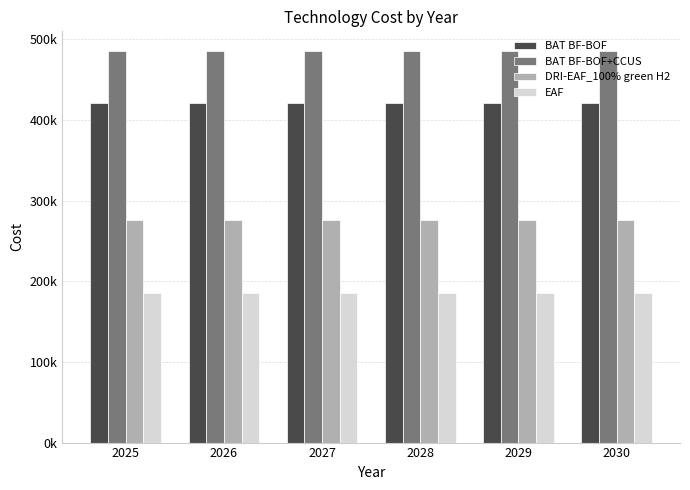

What are all the series names shown in the legend?

BAT BF-BOF, BAT BF-BOF+CCUS, DRI-EAF_100% green H2, EAF